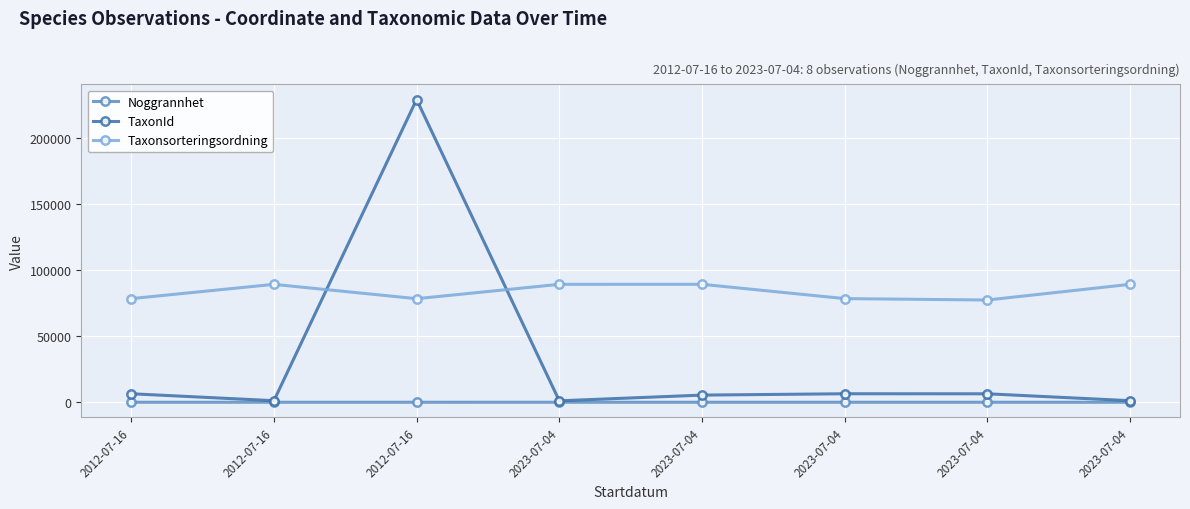

How many lines are shown in the chart?

3